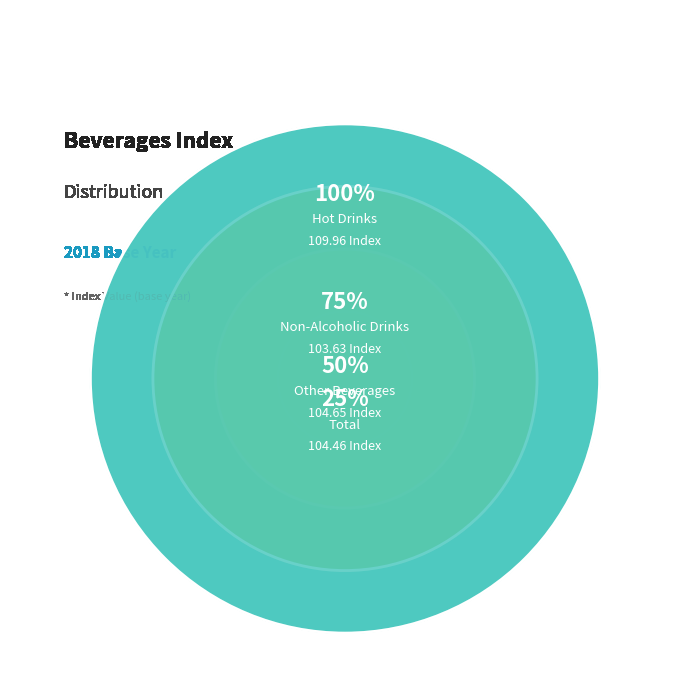

Does Total represent more than half of the total?

No